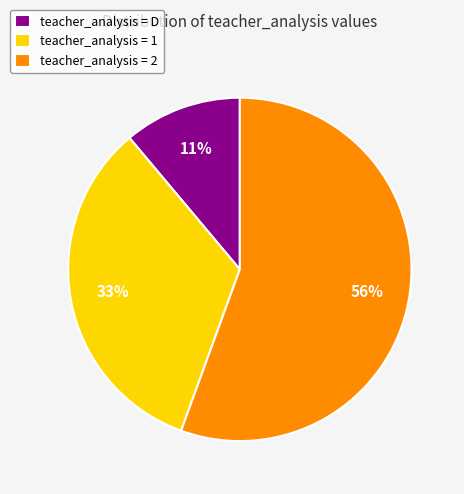

What is the ratio of the value at teacher_analysis = 2 to the value at teacher_analysis = 1?

1.7